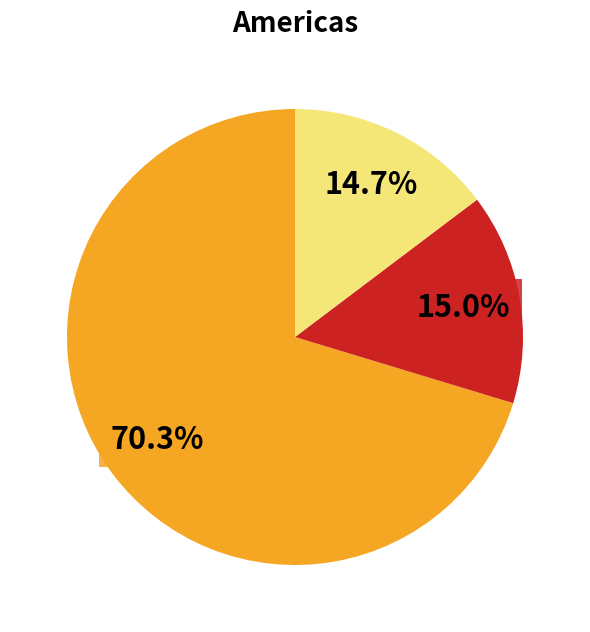

Is there any slice that represents more than half of the pie?

Yes